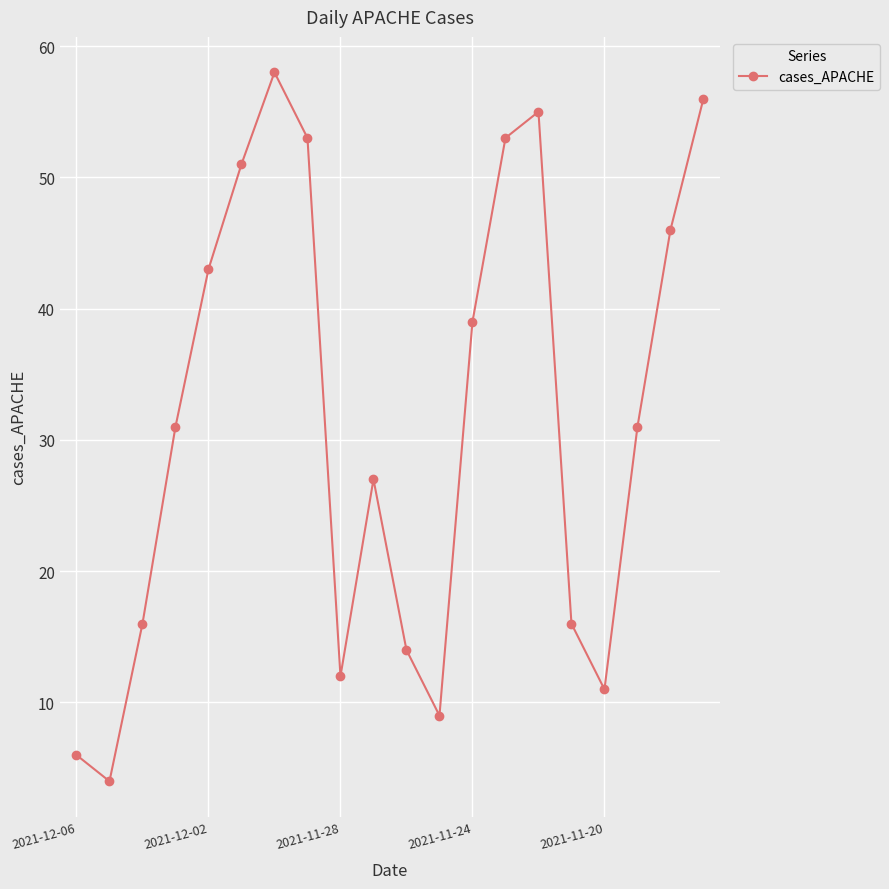

What is the difference between the maximum and minimum values?

54